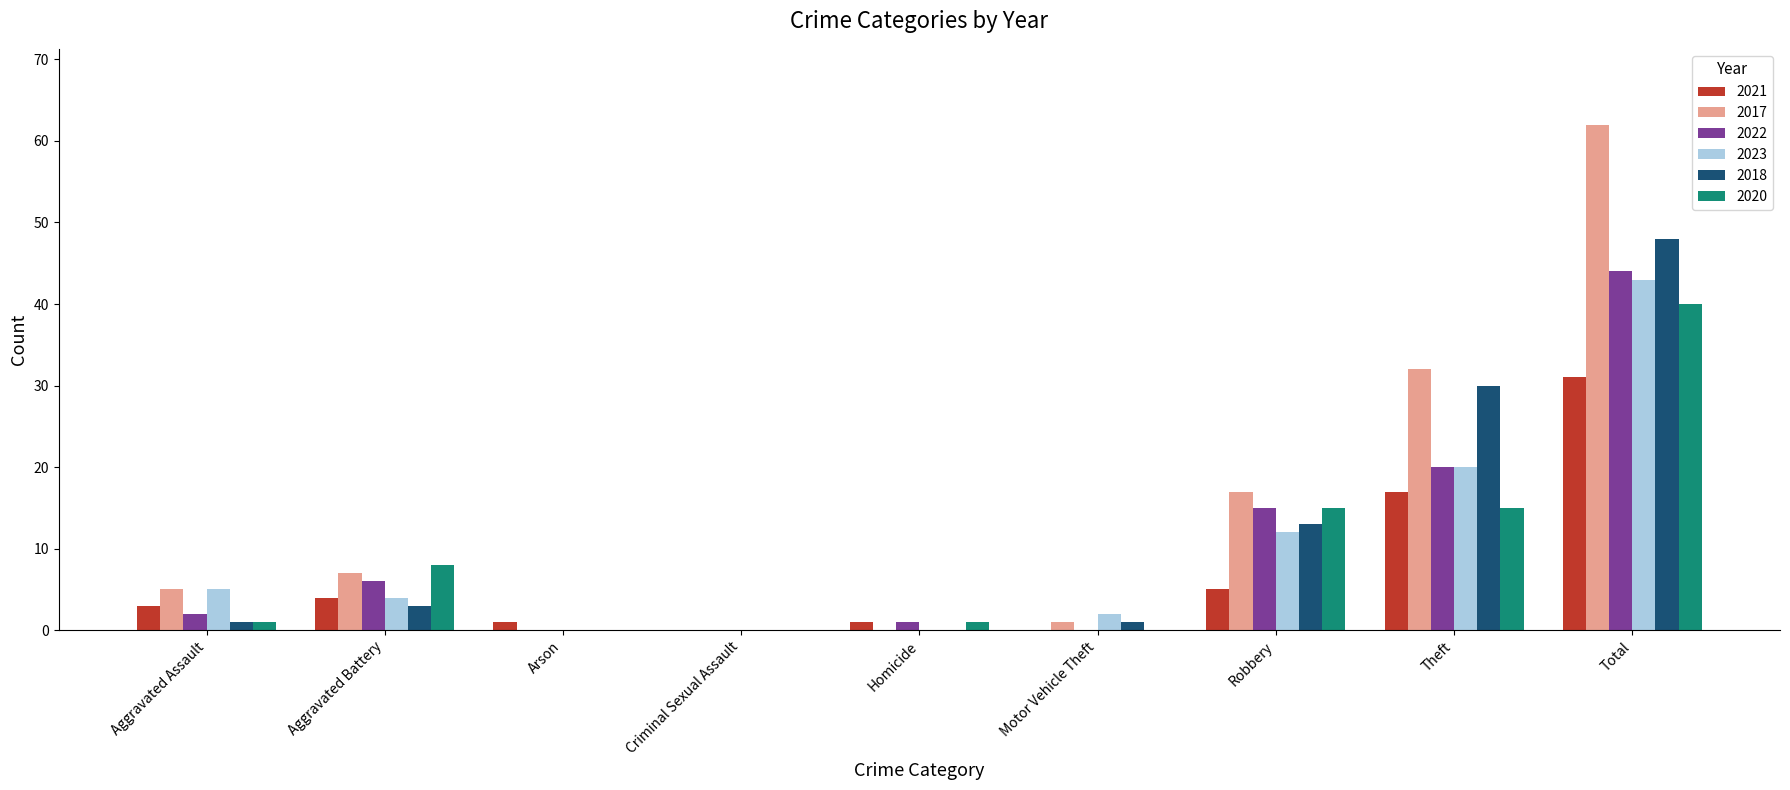

Is it true that 2020 equals 8 at Theft?

False